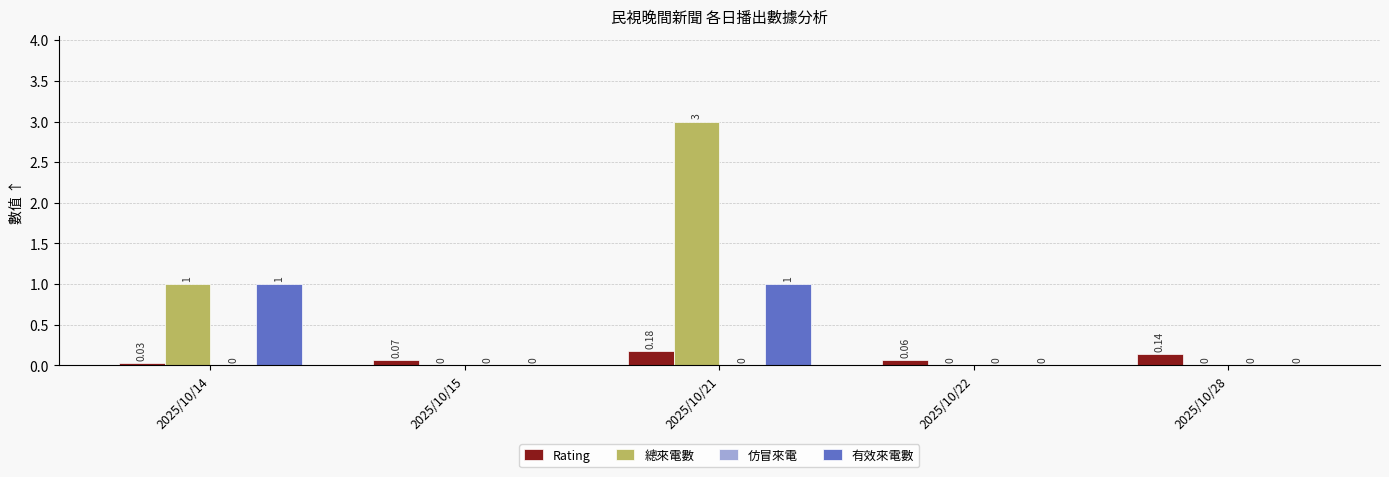

Which series has the largest total across all categories?

總來電數